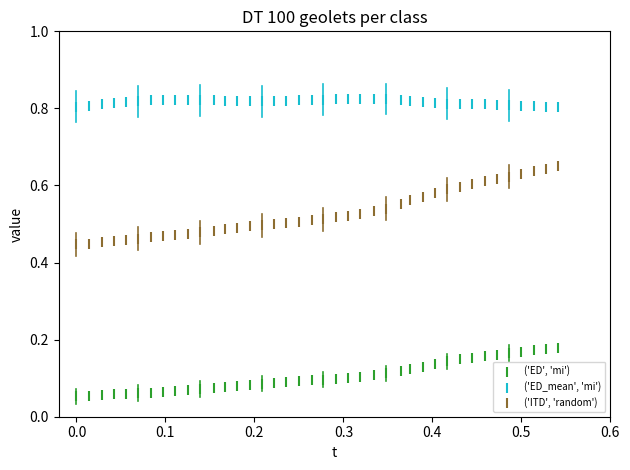

Which series reaches the maximum Y coordinate?

('ED_mean', 'mi')